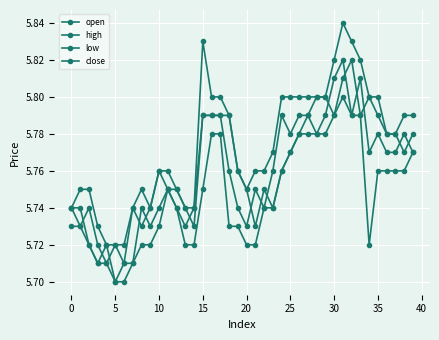

Count the number of categories in the chart.

40